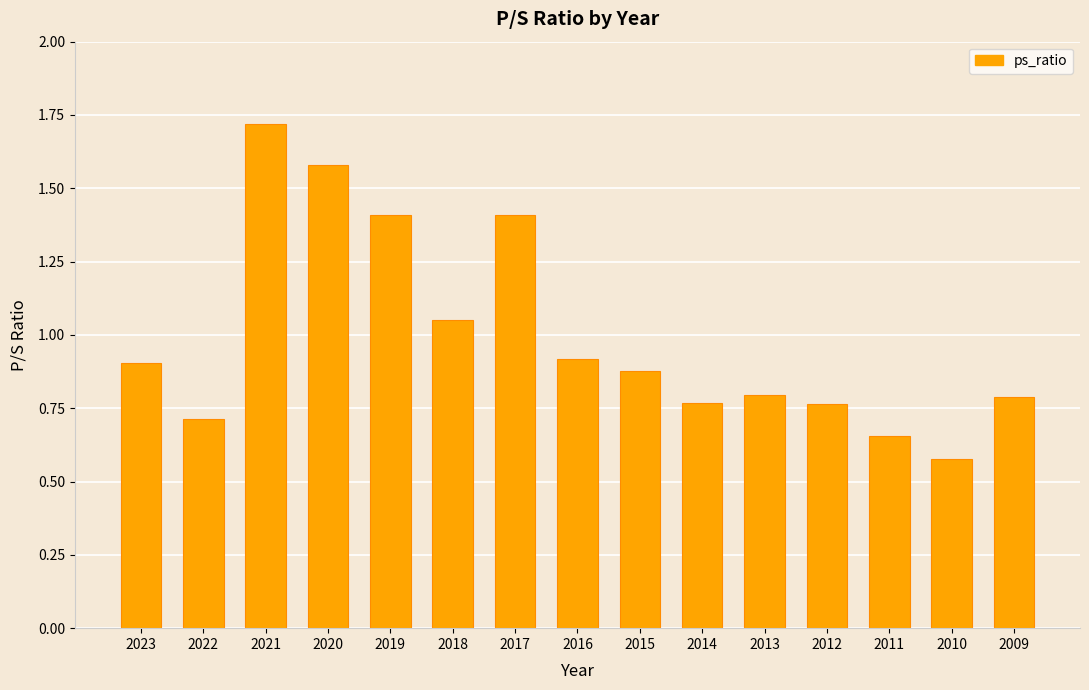

At which category does the chart reach its peak across all series?

2021